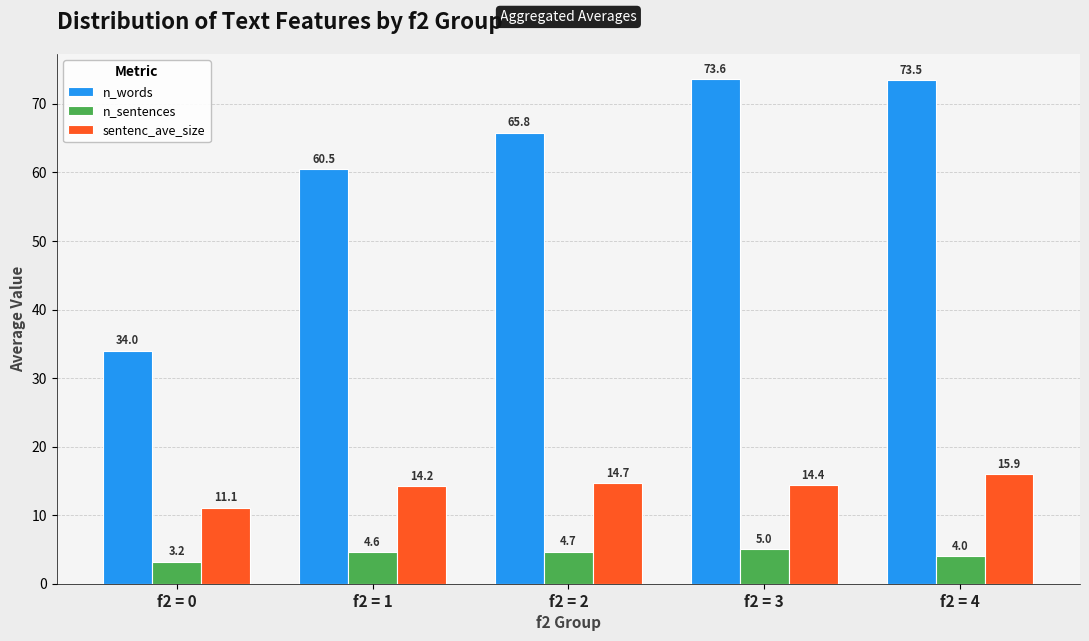

Is it true that sentenc_ave_size equals 14.2 at f2 = 1?

True